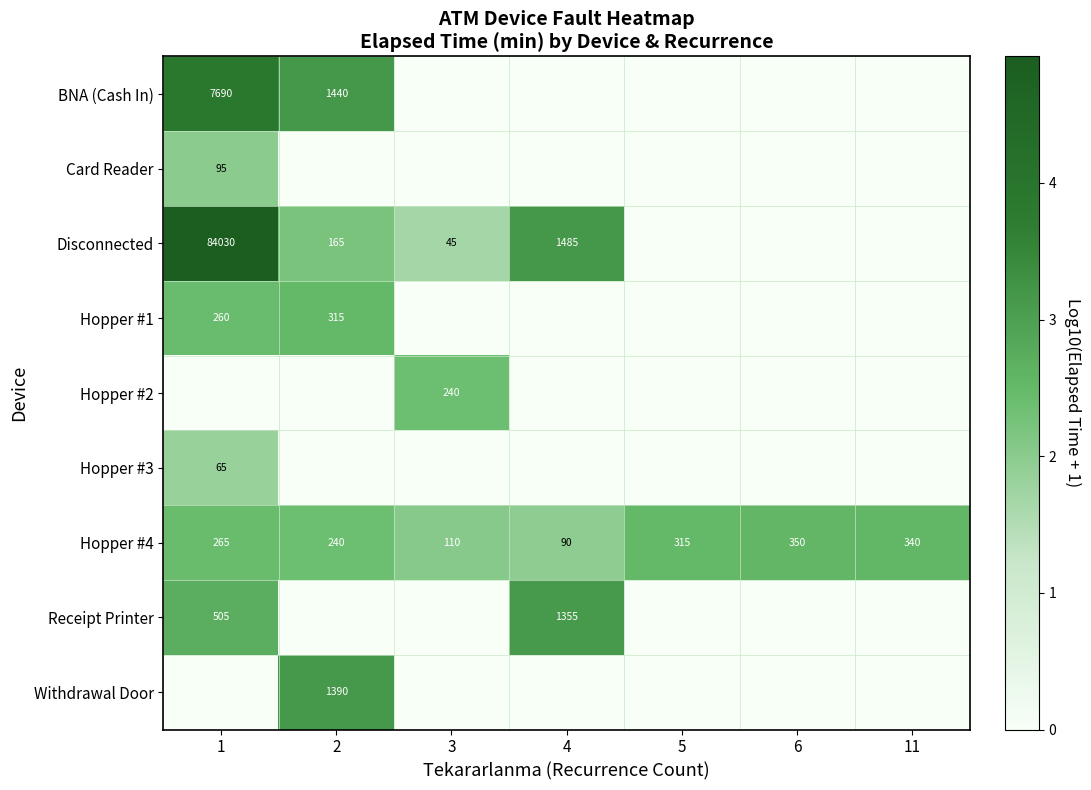

What is the sum of all Hopper #4 values?

1710